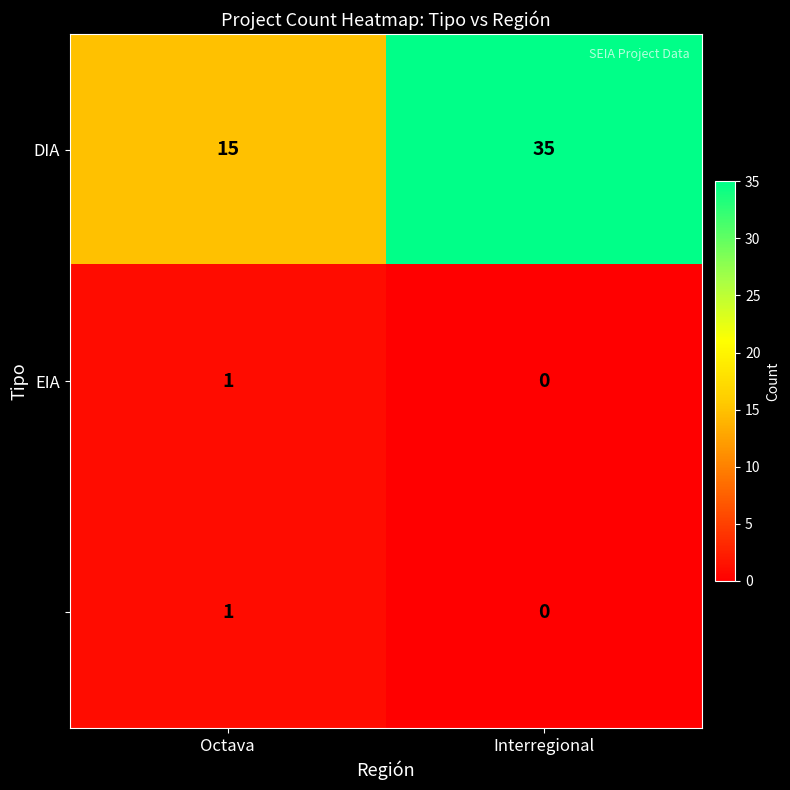

At which category does the chart reach its minimum across all series?

Interregional